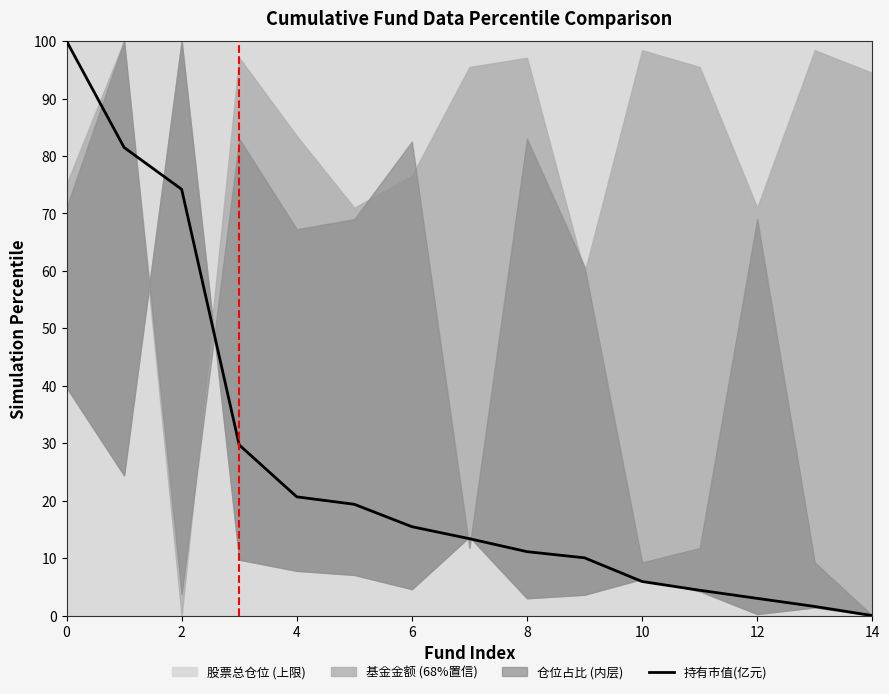

How many positive values are there?

14